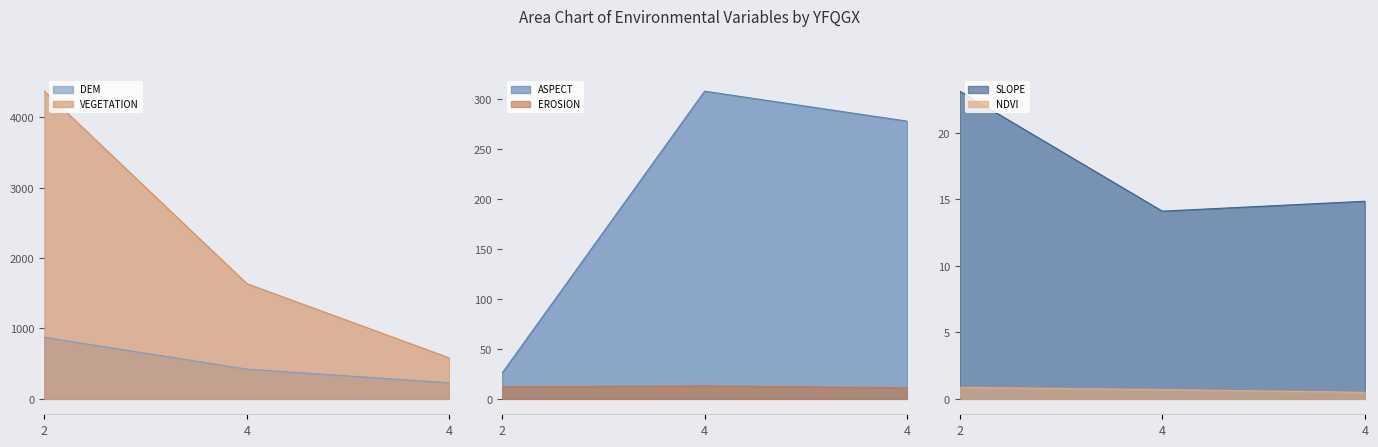

What are all the series names shown in the legend?

DEM, ASPECT, SLOPE, NDVI, VEGETATION, EROSION